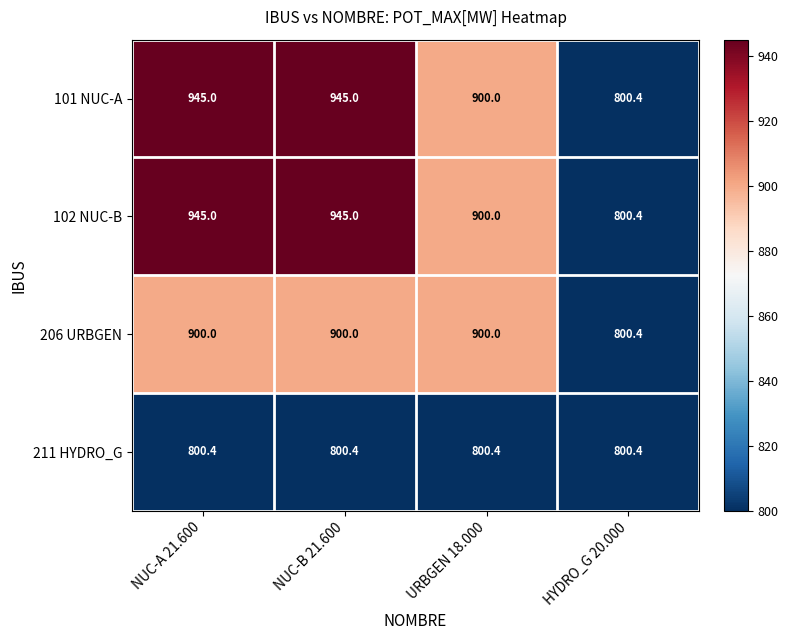

How many categories are shown in the chart?

4